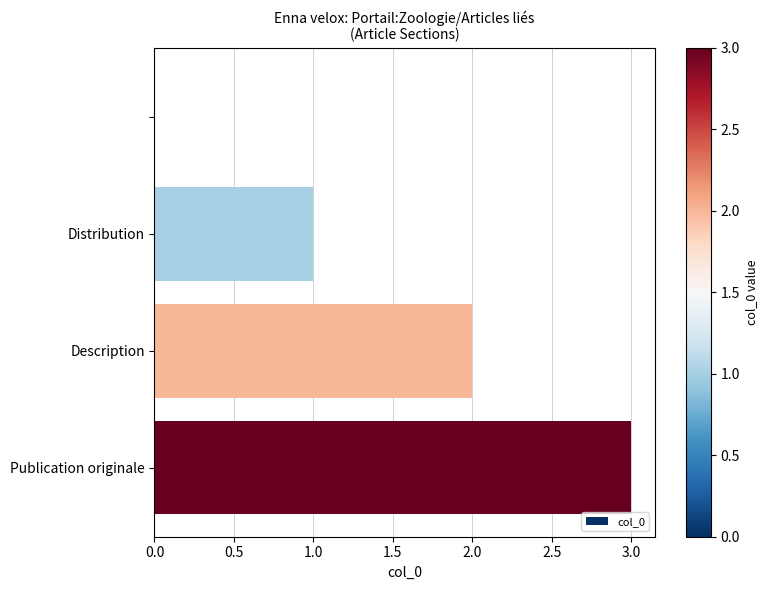

How many categories are shown in the chart?

4